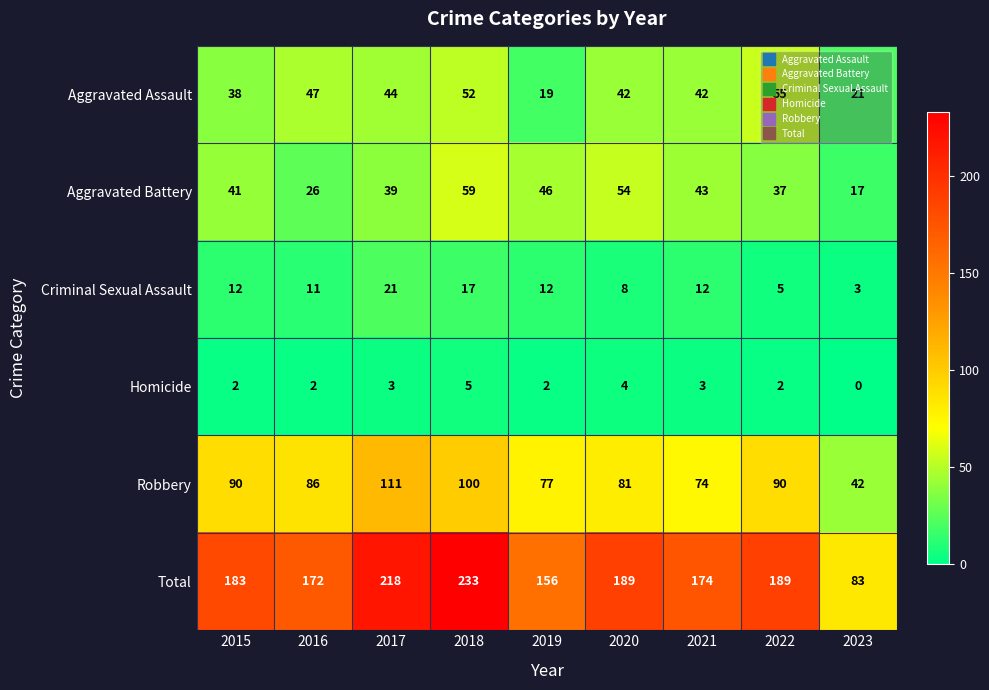

Which series has the widest spread of values?

Total